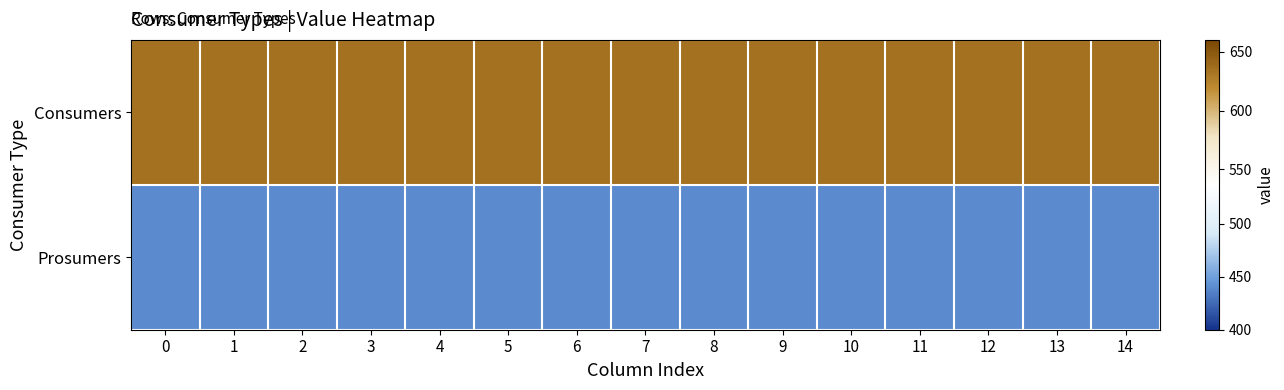

Rank the series by their maximum value, from highest to lowest.

Consumers, Prosumers